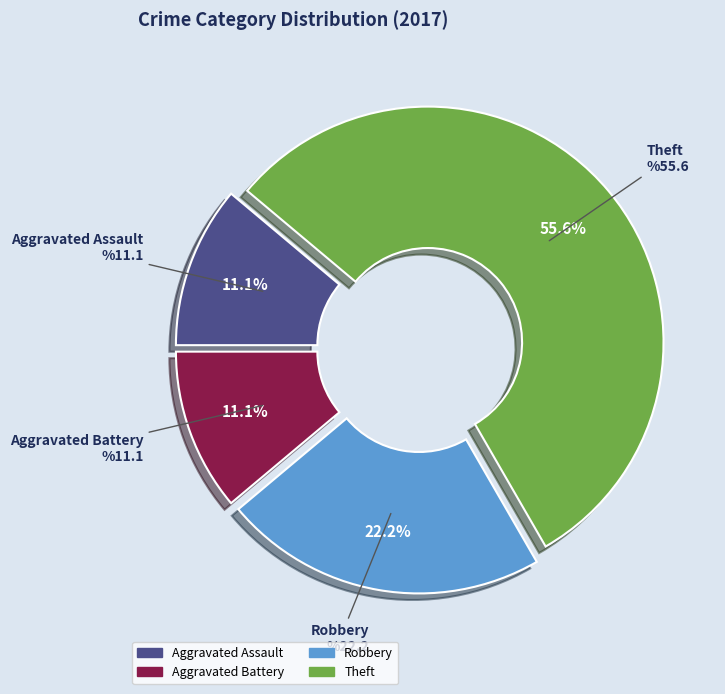

How many slices are in this pie chart?

4